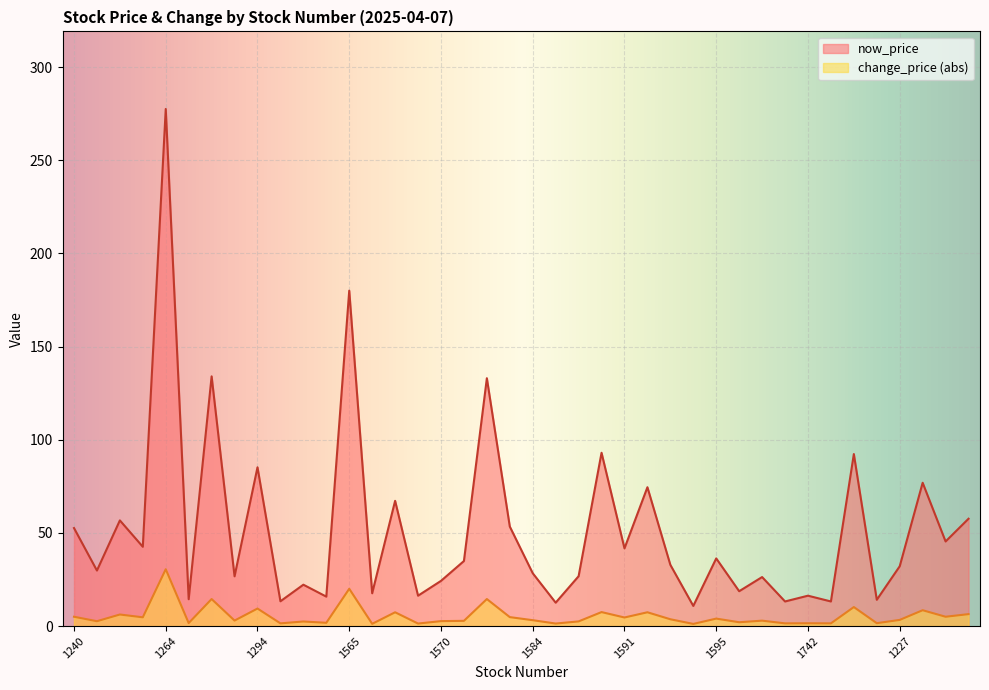

Where does the now_price series first go above 32?

1240